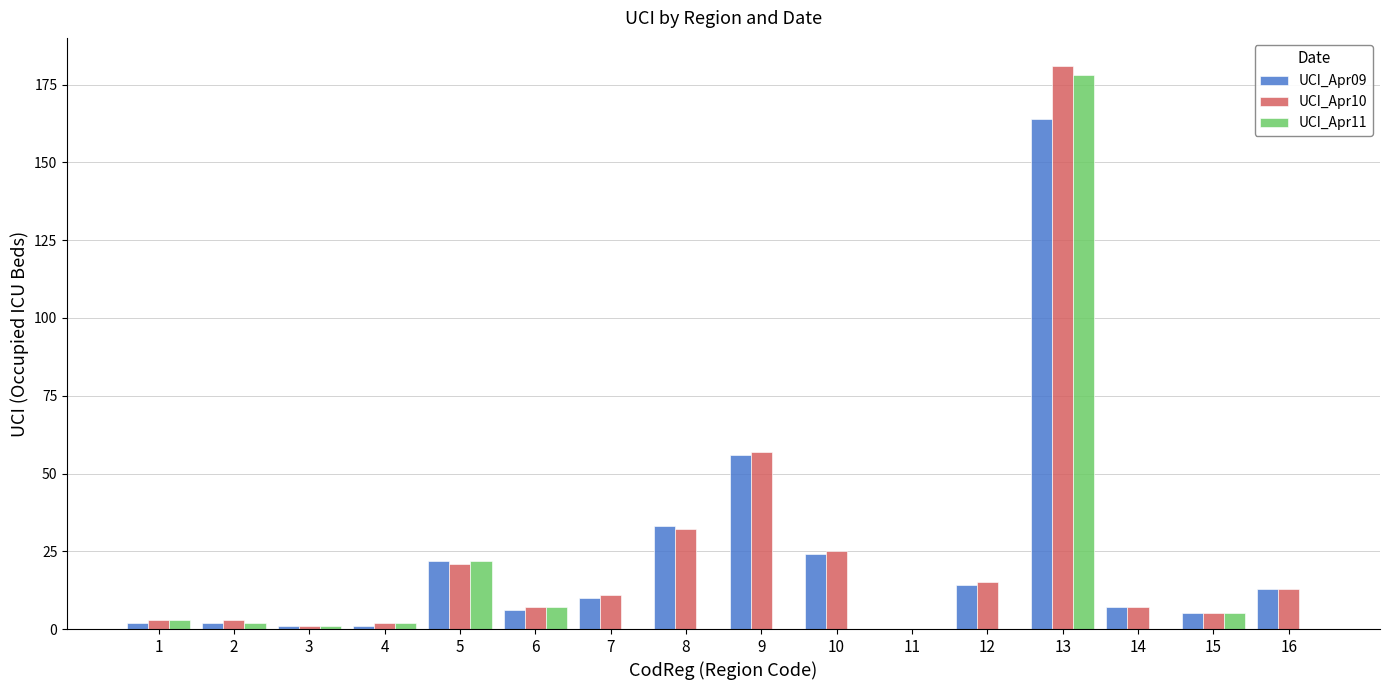

Reading left to right, transcribe all the data shown in this chart.

UCI_Apr09: 1=2	2=2	3=1	4=1	5=22	6=6	7=10	8=33	9=56	10=24	11=0	12=14	13=164	14=7	15=5	16=13
UCI_Apr10: 1=3	2=3	3=1	4=2	5=21	6=7	7=11	8=32	9=57	10=25	11=0	12=15	13=181	14=7	15=5	16=13
UCI_Apr11: 1=3	2=2	3=1	4=2	5=22	6=7	7=0	8=0	9=0	10=0	11=0	12=0	13=178	14=0	15=5	16=0